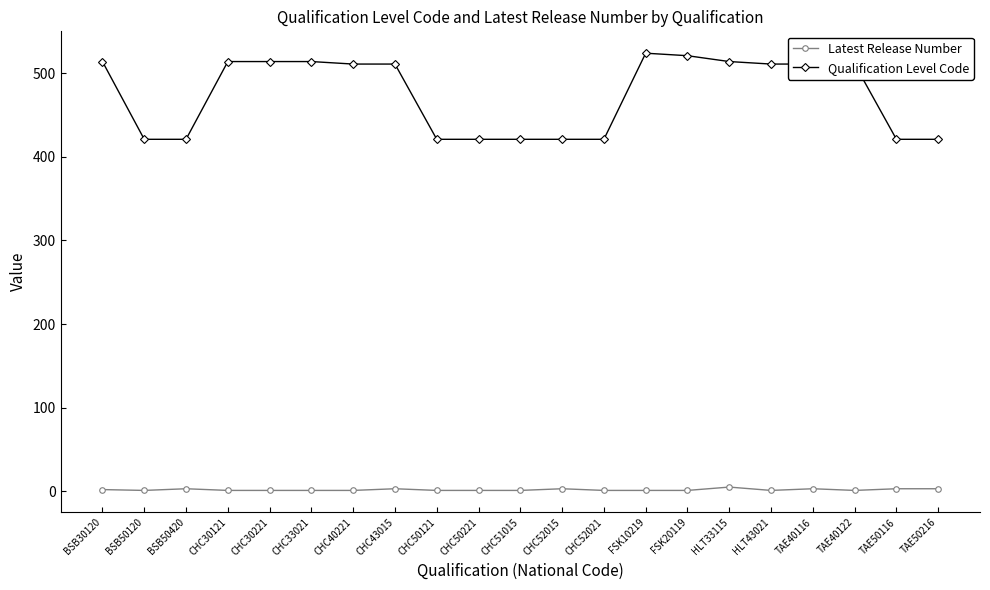

True or false: Qualification Level Code and Latest Release Number intersect in this chart.

False